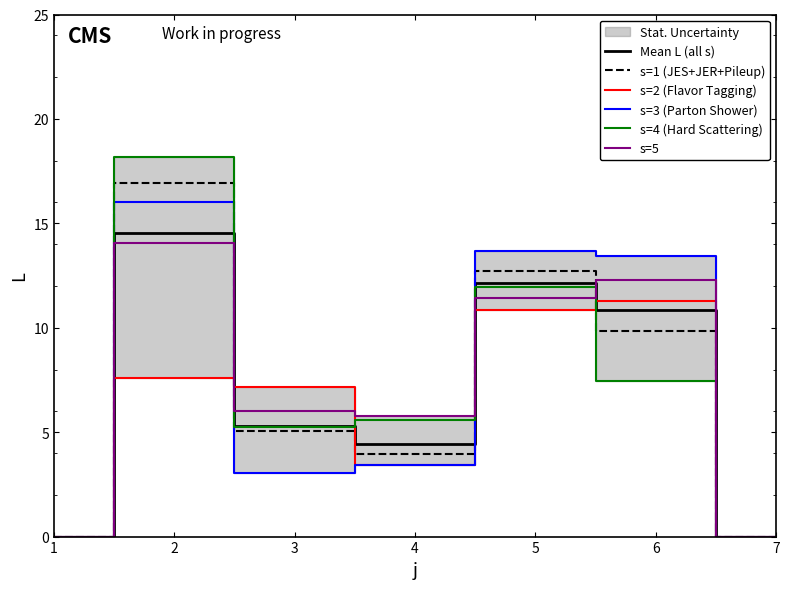

True or false: Mean L (all s) has more than 2 points higher than both neighbors.

False